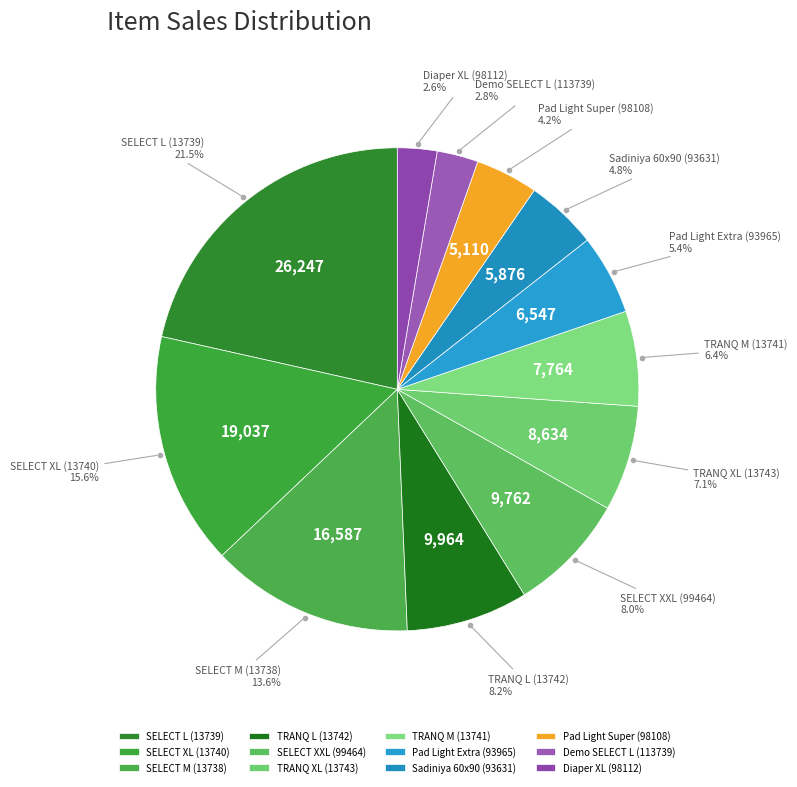

Does any single category account for the majority?

No